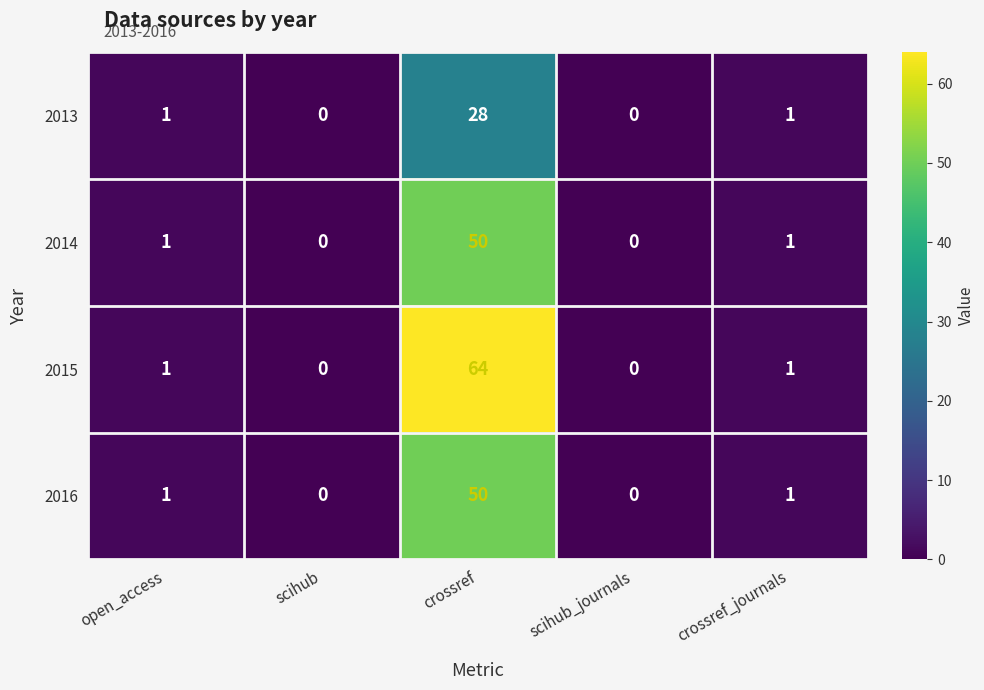

True or false: 2013 has a value of 0 at scihub.

True